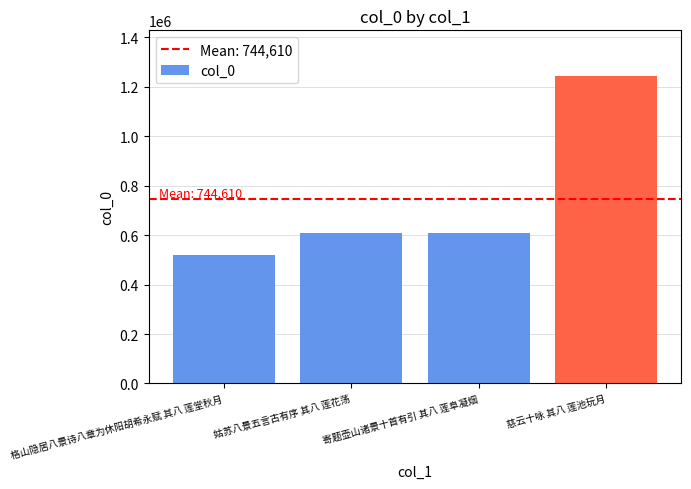

What is the difference between the values at 姑苏八景五言古有序 其八 莲花荡 and 慈云十咏 其八 莲池玩月?

631671